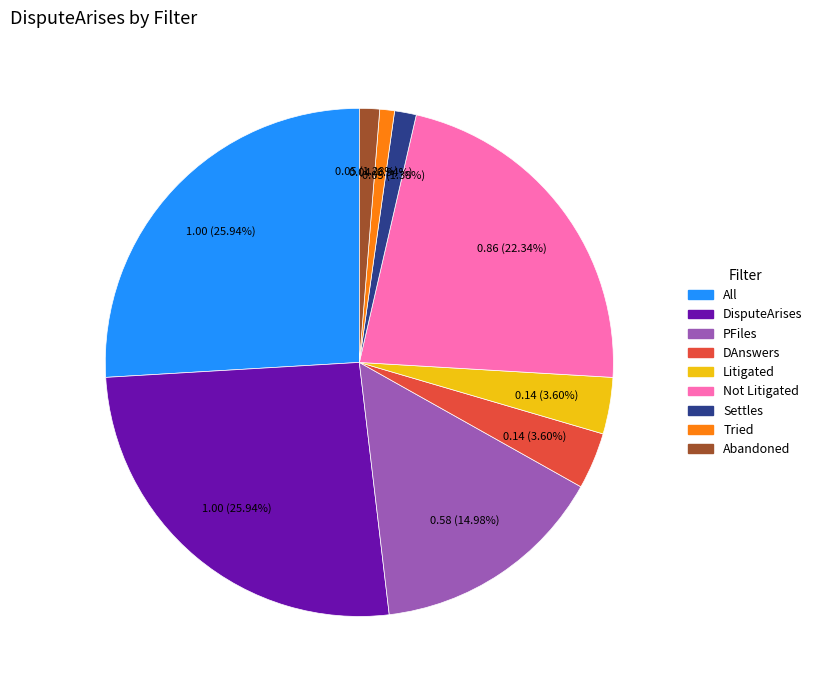

To the nearest percent, what is the combined percentage of DisputeArises and Settles?

27%